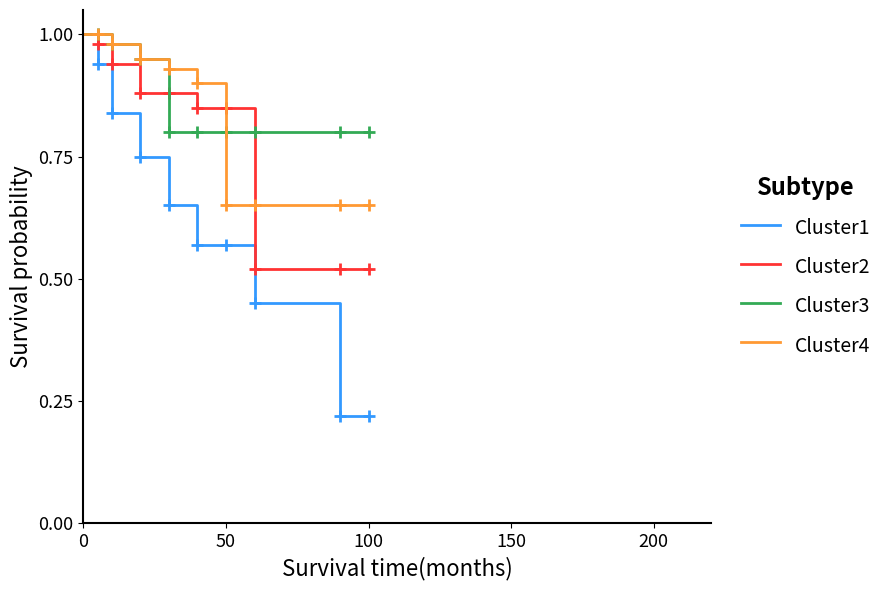

What are all the series names shown in the legend?

Cluster1, Cluster2, Cluster3, Cluster4